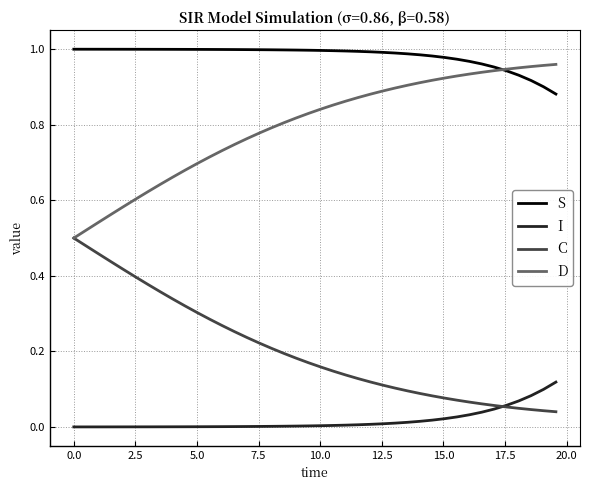

Which series has the largest total across all categories?

S